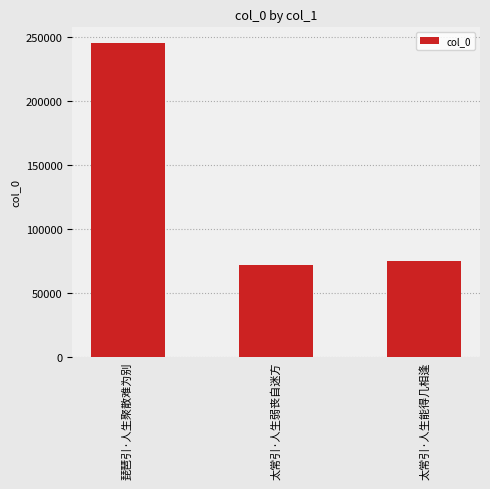

Rank the categories by value from lowest to highest.

太常引·人生弱丧自迷方, 太常引·人生能得几相逢, 琵琶引·人生聚散难为别